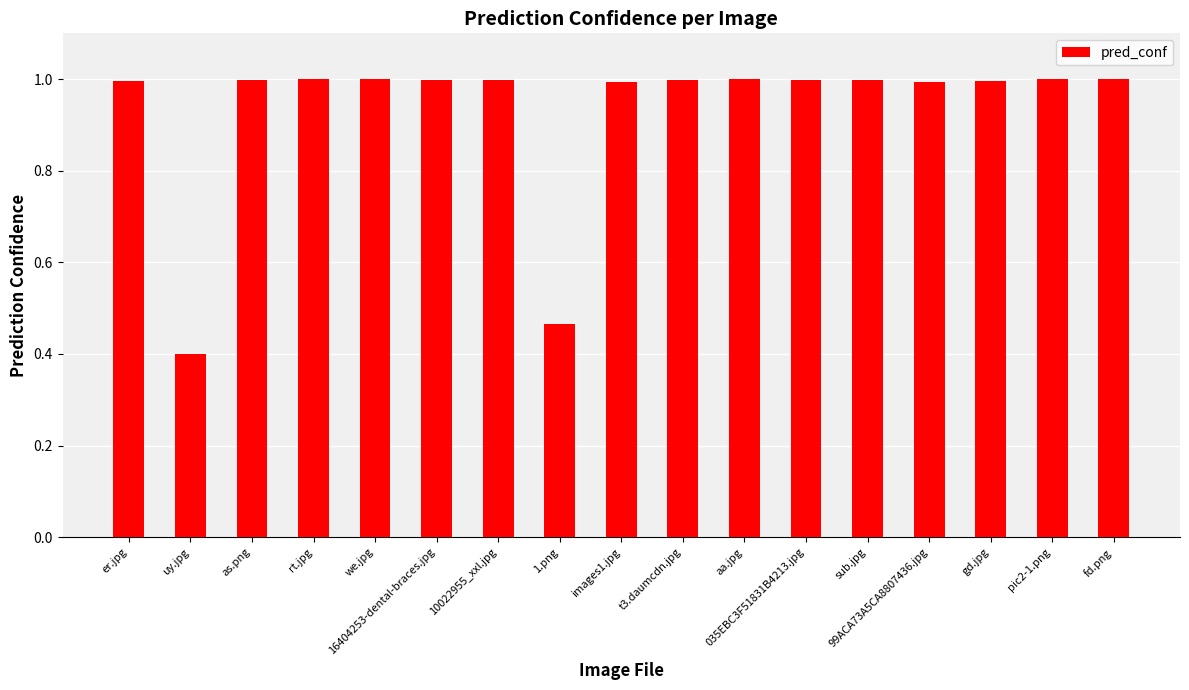

Which label corresponds to the smallest value in the chart?

uy.jpg